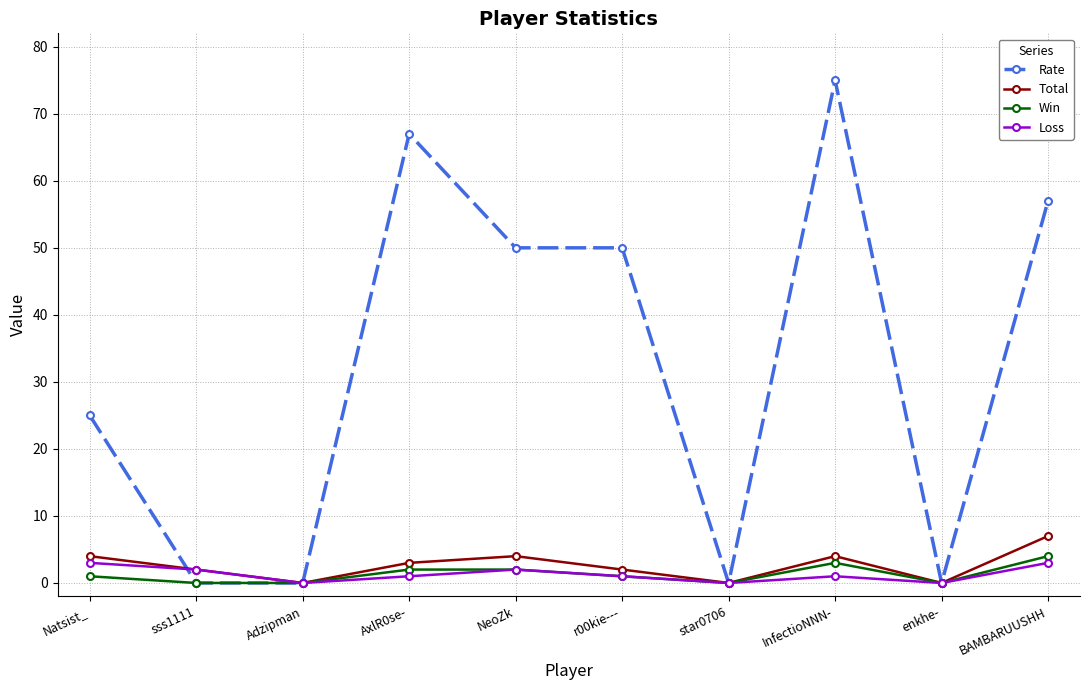

Which series has the largest total across all categories?

Rate